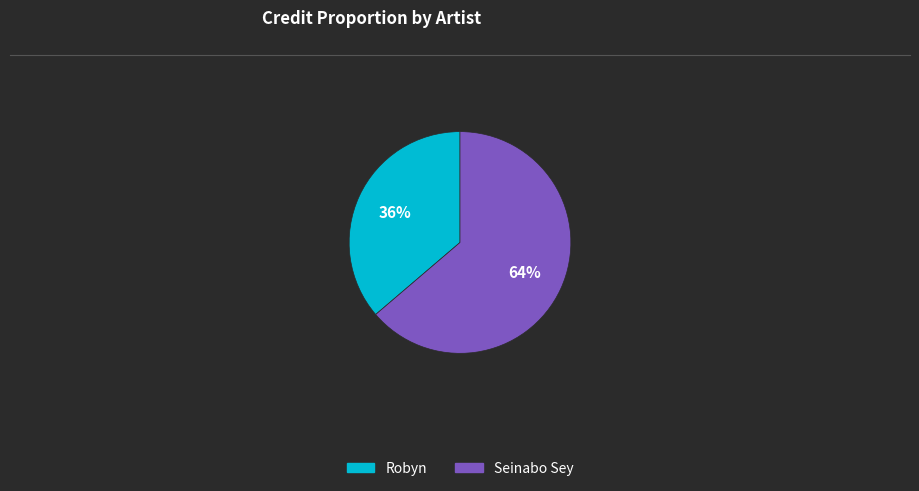

Does Robyn account for over 50% of the chart?

No